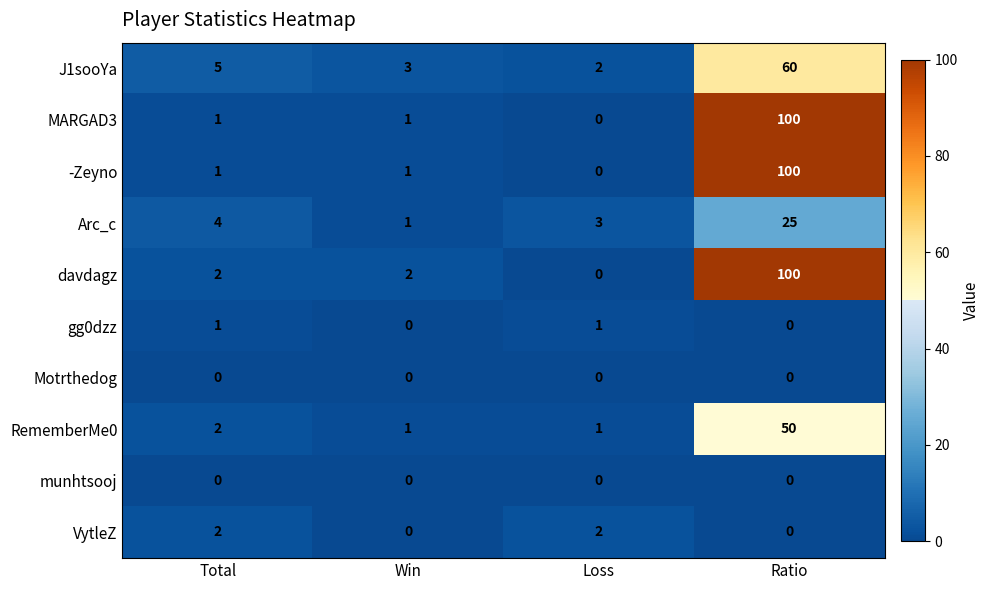

What is the greatest value displayed?

100